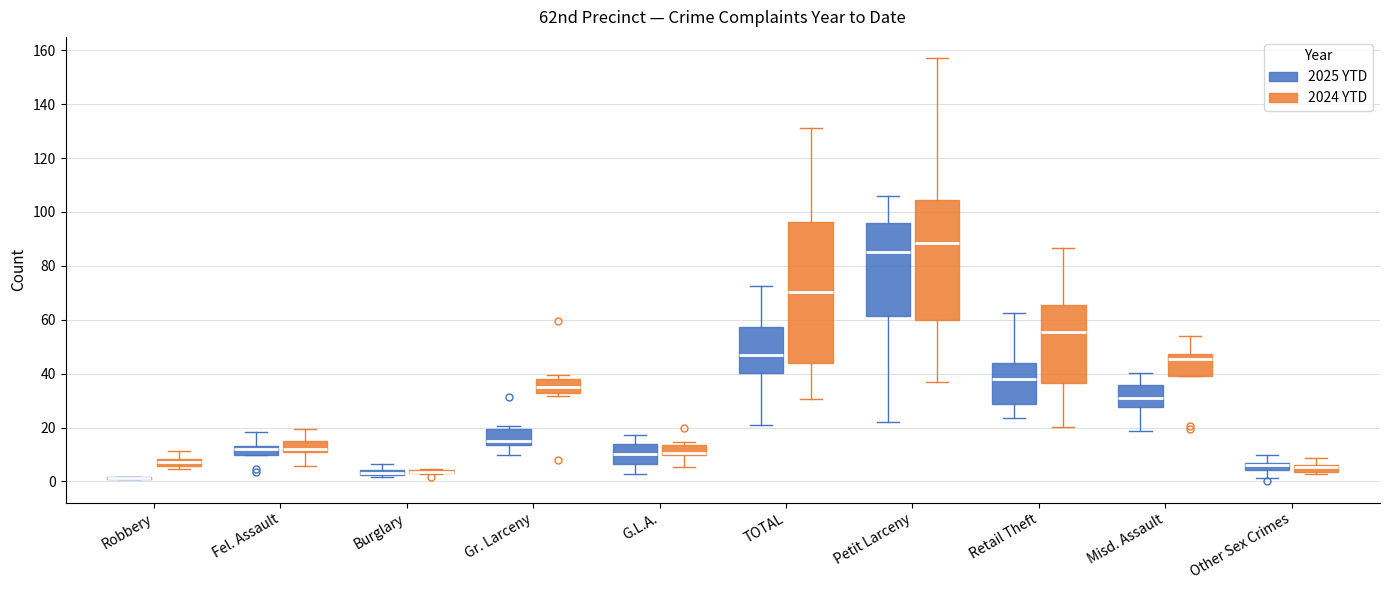

Which box is the tallest, from its lower edge to its upper edge?

TOTAL (2024 YTD)